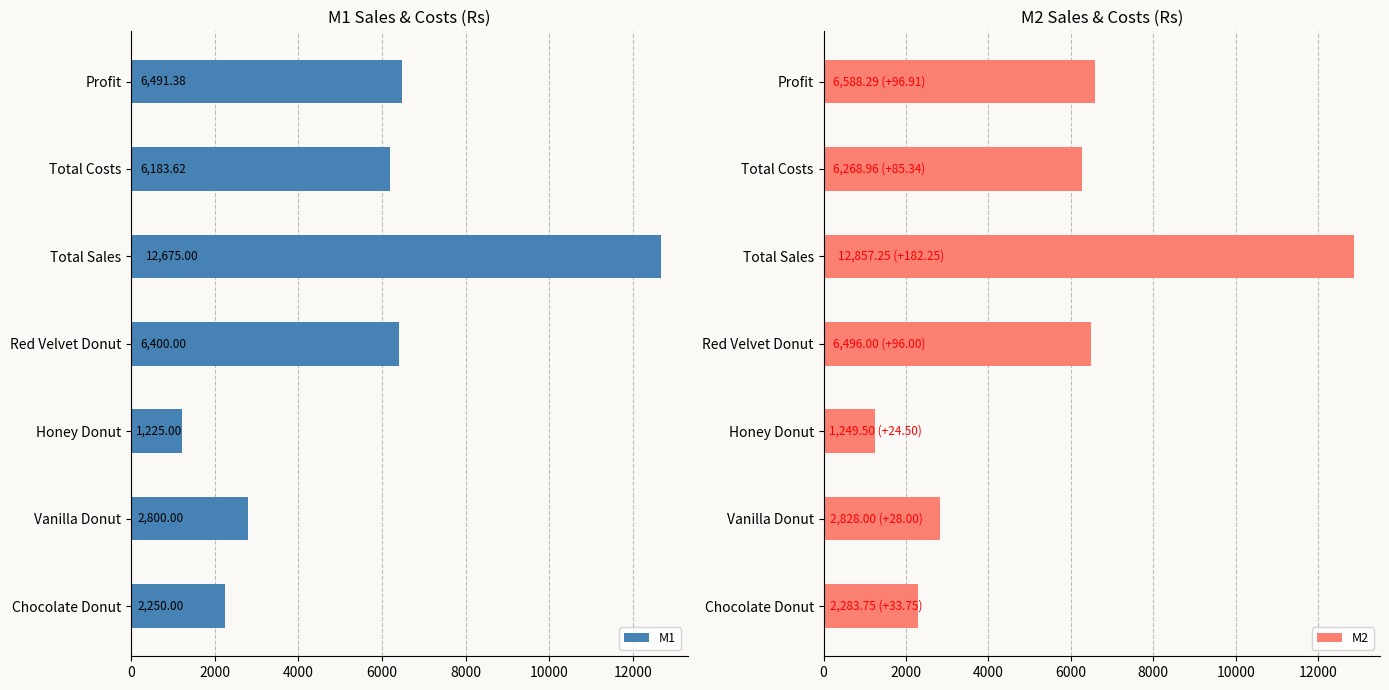

Which category has the highest value in the M1 series?

Total Sales